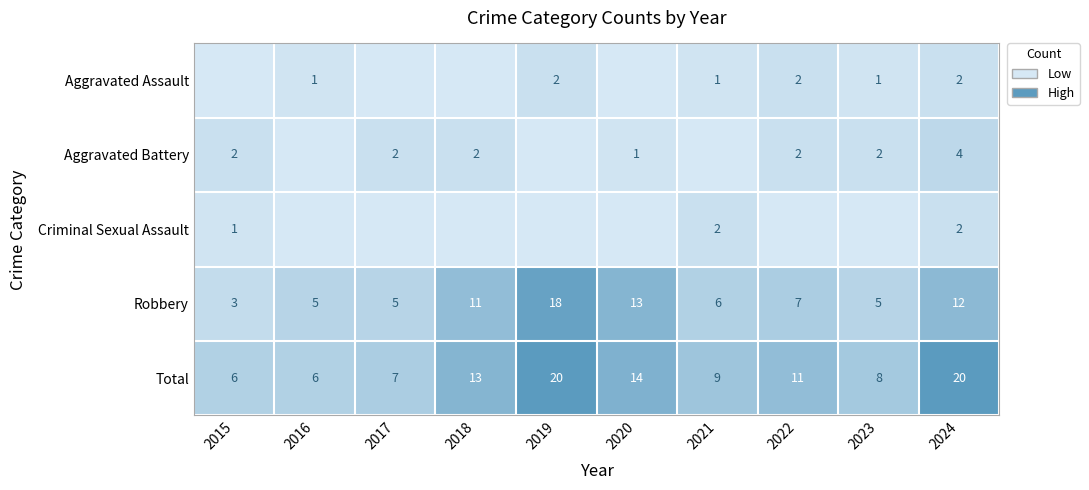

Is the value of Robbery at 2020 greater than the value of Aggravated Battery at 2020?

Yes